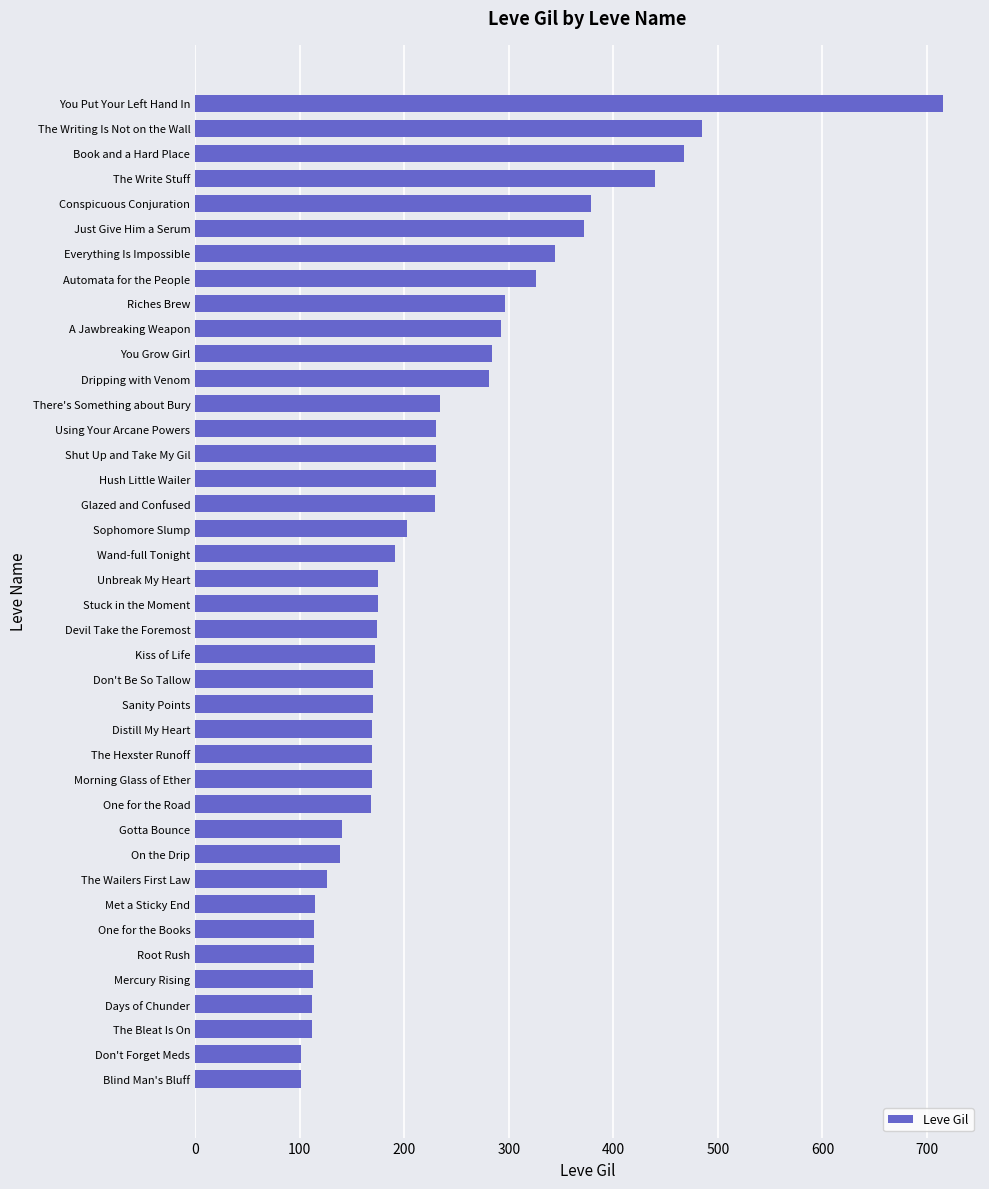

Between Hush Little Wailer and You Put Your Left Hand In, which is larger?

You Put Your Left Hand In